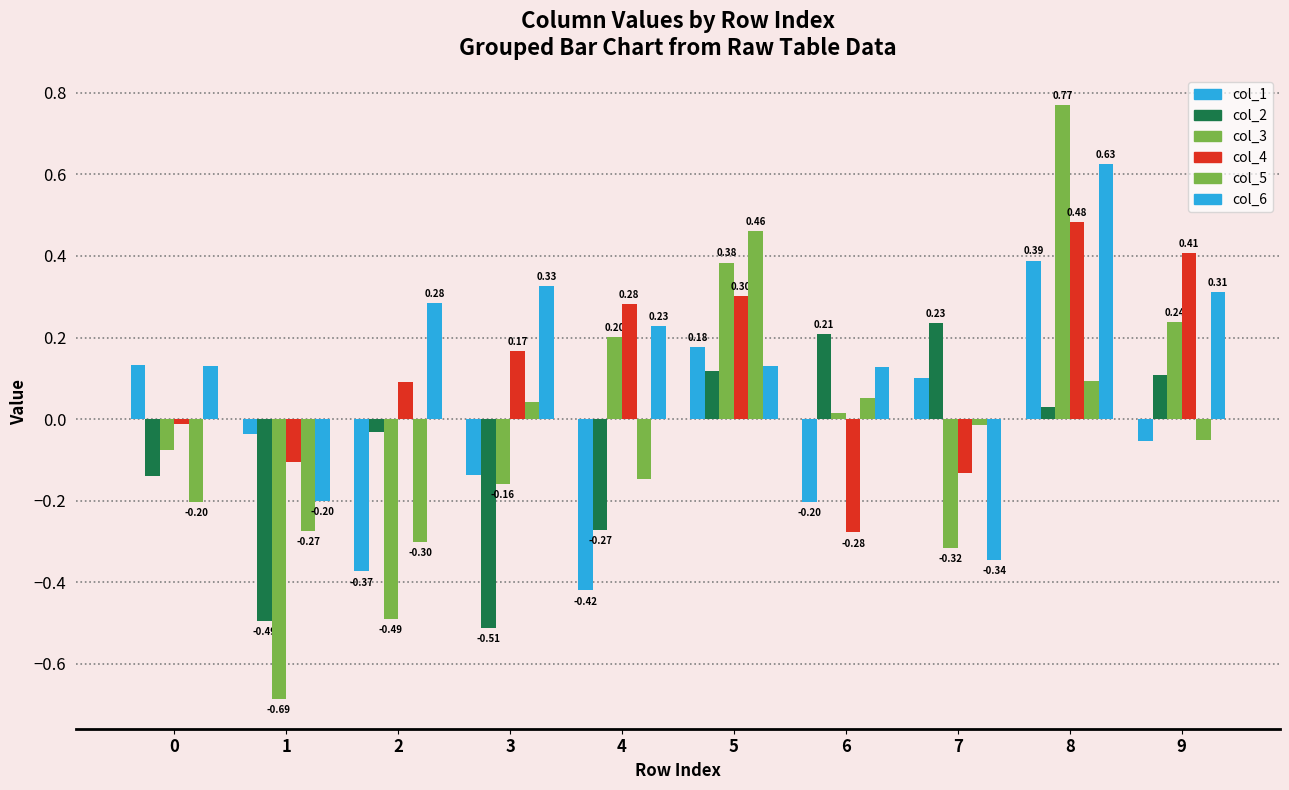

Rank the series at 6 from highest to lowest value.

col_2, col_6, col_5, col_3, col_1, col_4